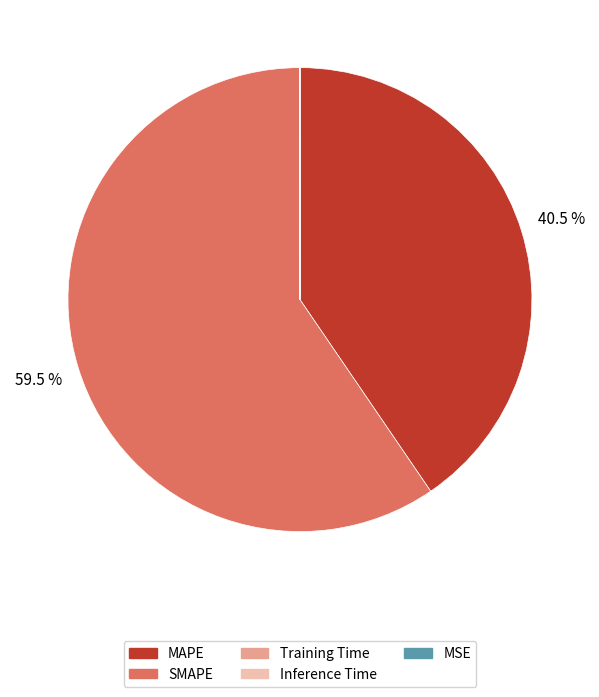

Which slice is the largest?

SMAPE